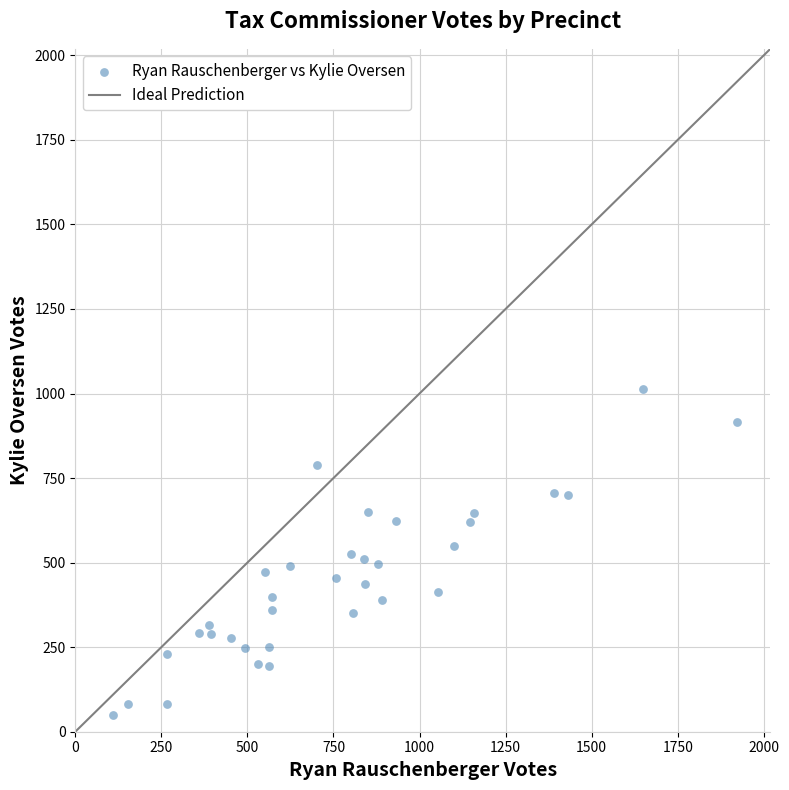

What is the range of Y values (max minus min)?

963